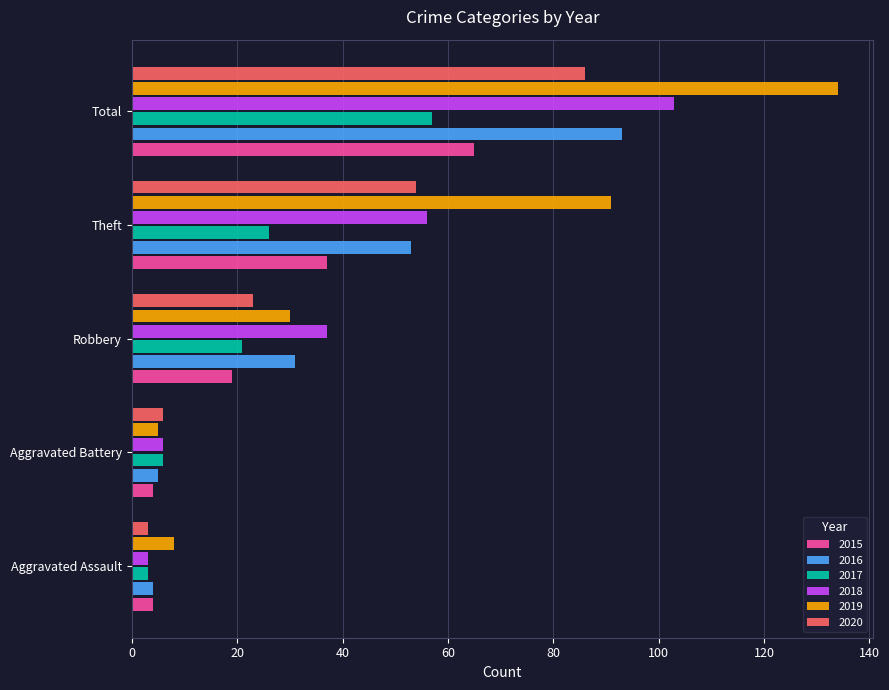

At which label does 2016 reach its peak?

Total